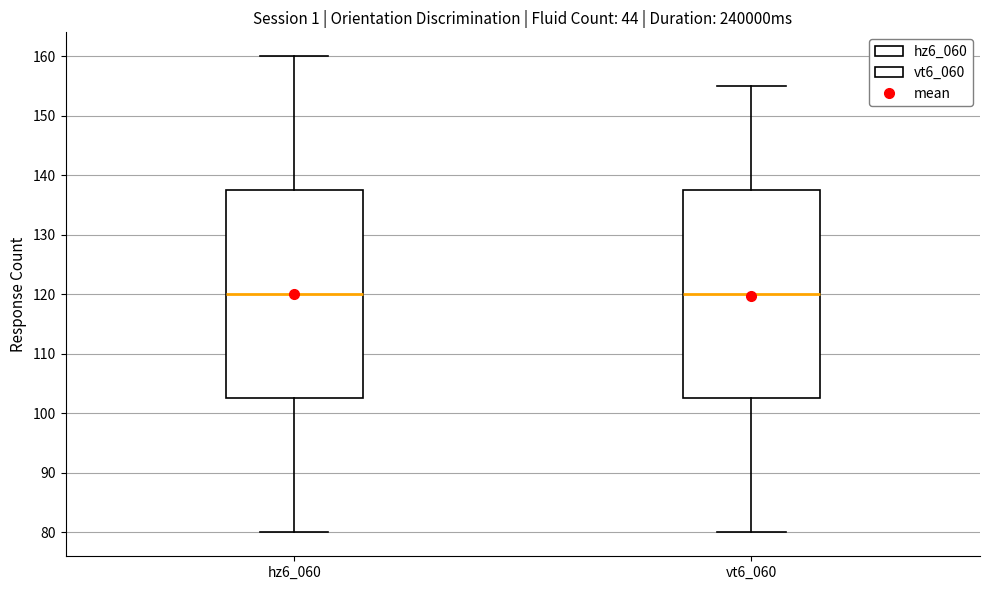

Reading left to right, transcribe this box plot: for each box, give where its median line is, the range the box spans, and where its two whiskers end, as read against the y-axis. The values are not printed on the chart, so give them approximately, as read against the axis.

hz6_060: median 120, box 103 to 138, whiskers 80 to 160
vt6_060: median 120, box 103 to 138, whiskers 80 to 155